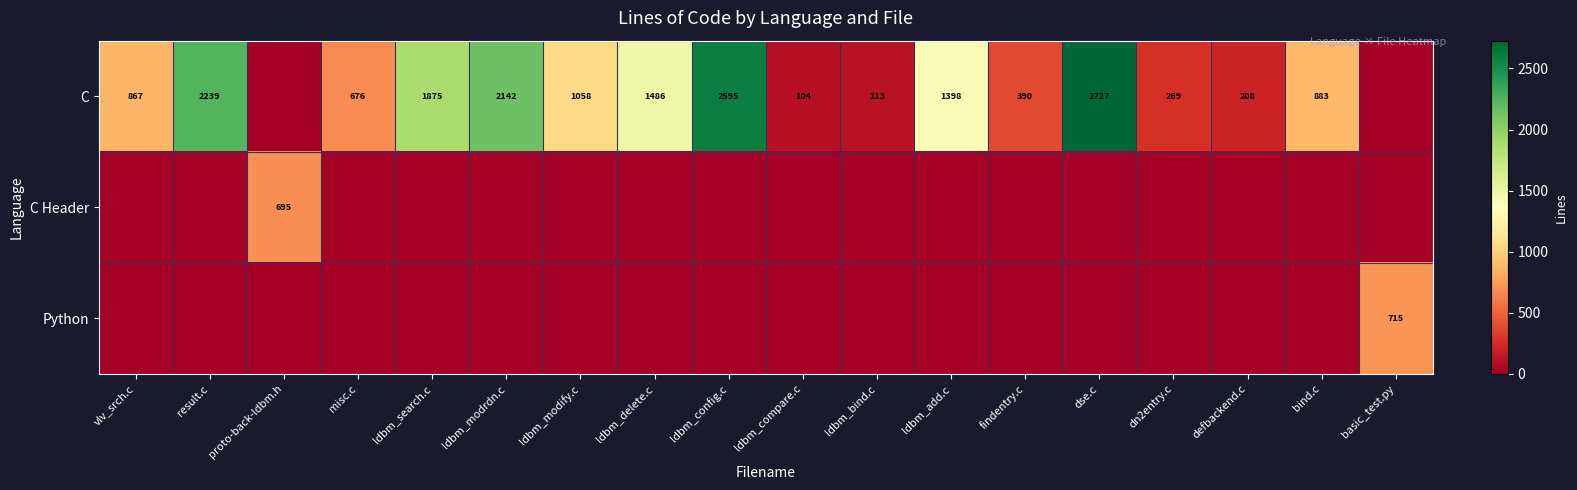

What is the total value across all series at bind.c?

883